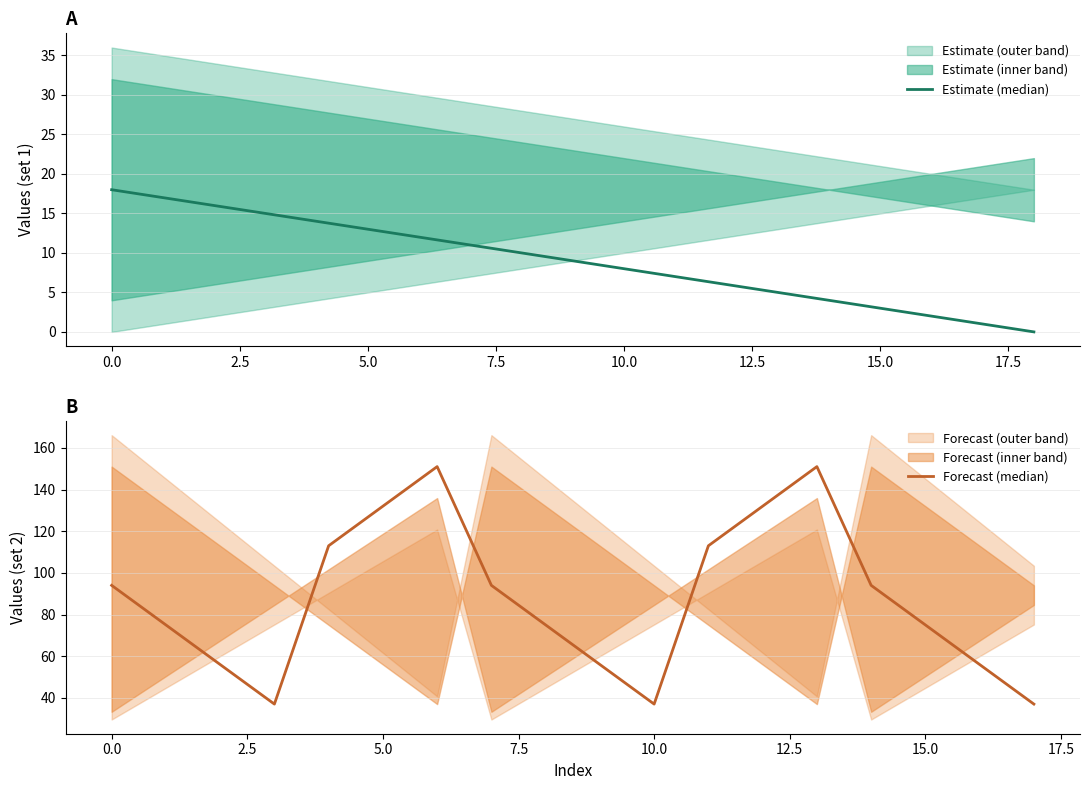

True or false: mid and upper intersect in this chart.

False